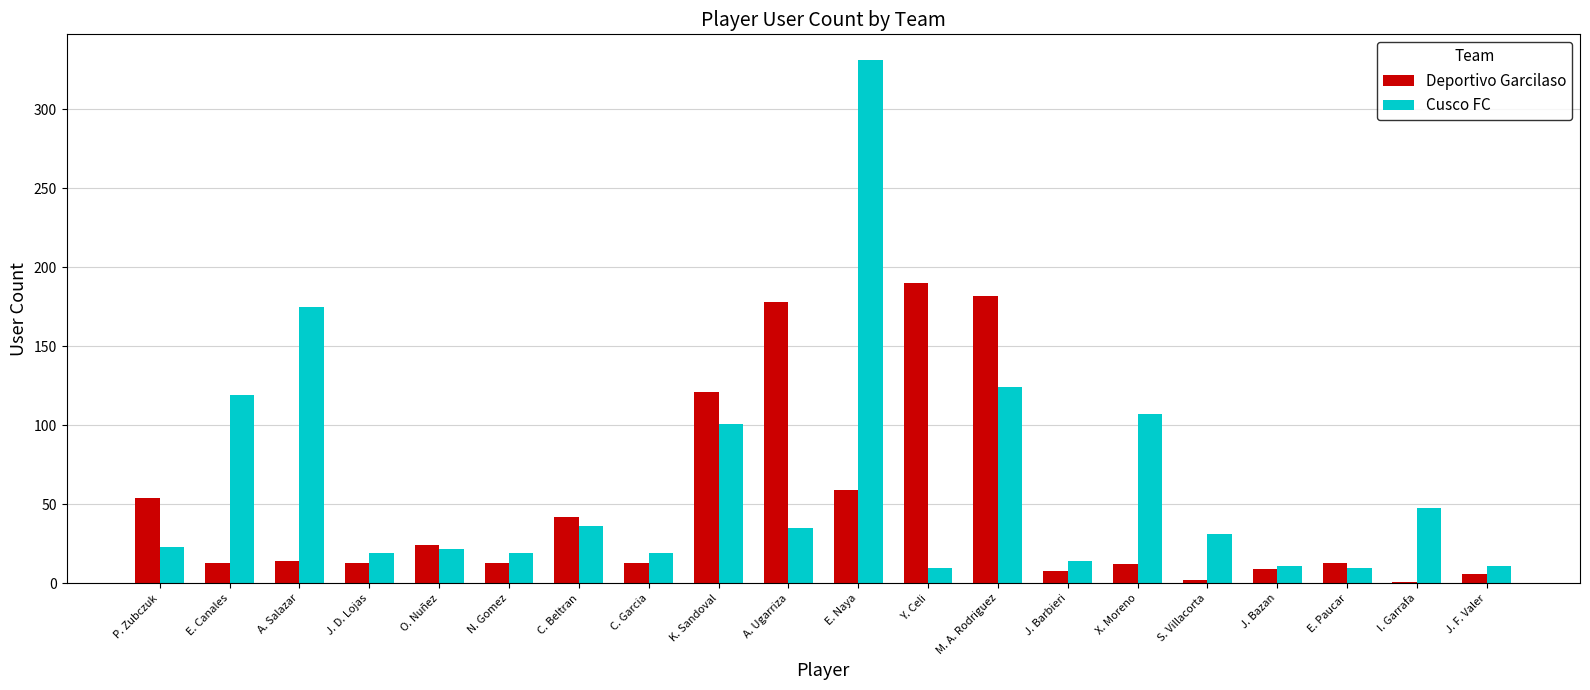

True or false: Cusco FC has a value of 17 at A. Ugarriza.

False